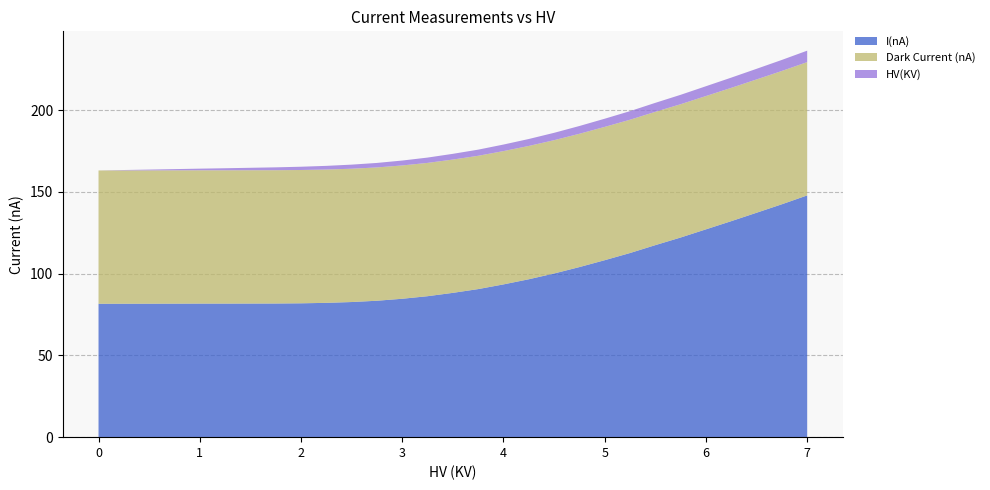

Reading right to left, what are all the values shown in this chart?

I(nA): 147.9	142.4	137.3	132.1	127.1	122.1	117.4	112.6	108.2	104.0	100.1	96.6	93.4	90.6	88.3	86.2	84.7	83.4	82.6	82.1	81.9	81.7	81.7	81.7	81.7	81.7	81.6	81.6	81.6
Dark Current (nA): 81.5	81.5	81.5	81.5	81.5	81.5	81.5	81.5	81.5	81.5	81.5	81.5	81.5	81.5	81.5	81.5	81.5	81.5	81.5	81.5	81.5	81.5	81.5	81.5	81.5	81.5	81.5	81.5	81.5
HV(KV): 7.0	6.8	6.5	6.2	6.0	5.8	5.5	5.2	5.0	4.8	4.5	4.2	4.0	3.8	3.5	3.2	3.0	2.8	2.5	2.2	2.0	1.8	1.5	1.2	1.0	0.8	0.5	0.2	0.0